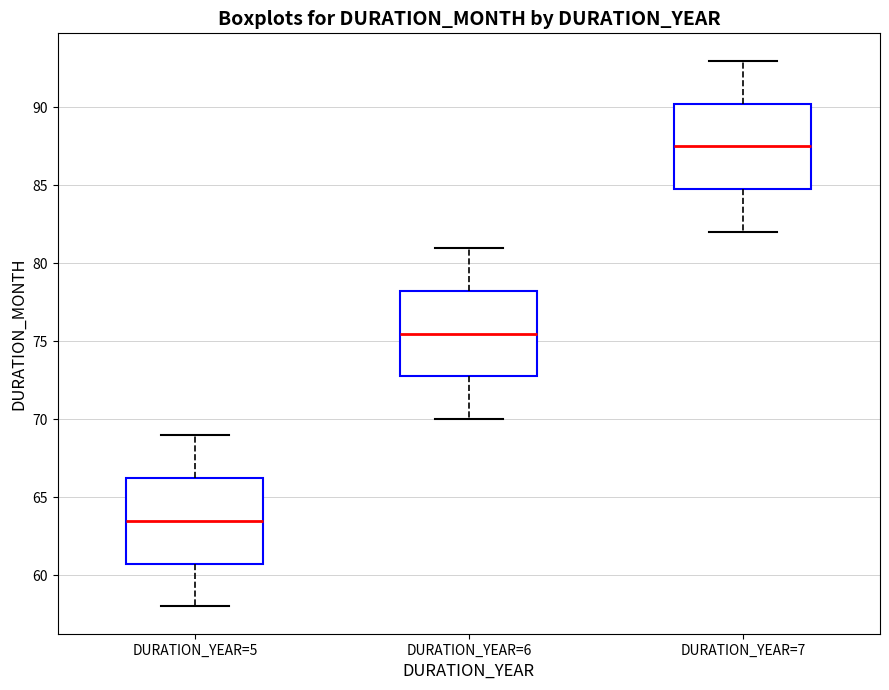

Reading left to right, read every box against the y-axis: the position of its median line, the range the box covers, and the ends of its whiskers. The values are not printed on the chart, so give them approximately, as read against the axis.

DURATION_YEAR=5: median 63.5, box 61.0 to 66.5, whiskers 58.0 to 69.0
DURATION_YEAR=6: median 75.5, box 73.0 to 78.5, whiskers 70.0 to 81.0
DURATION_YEAR=7: median 87.5, box 85.0 to 90.5, whiskers 82.0 to 93.0